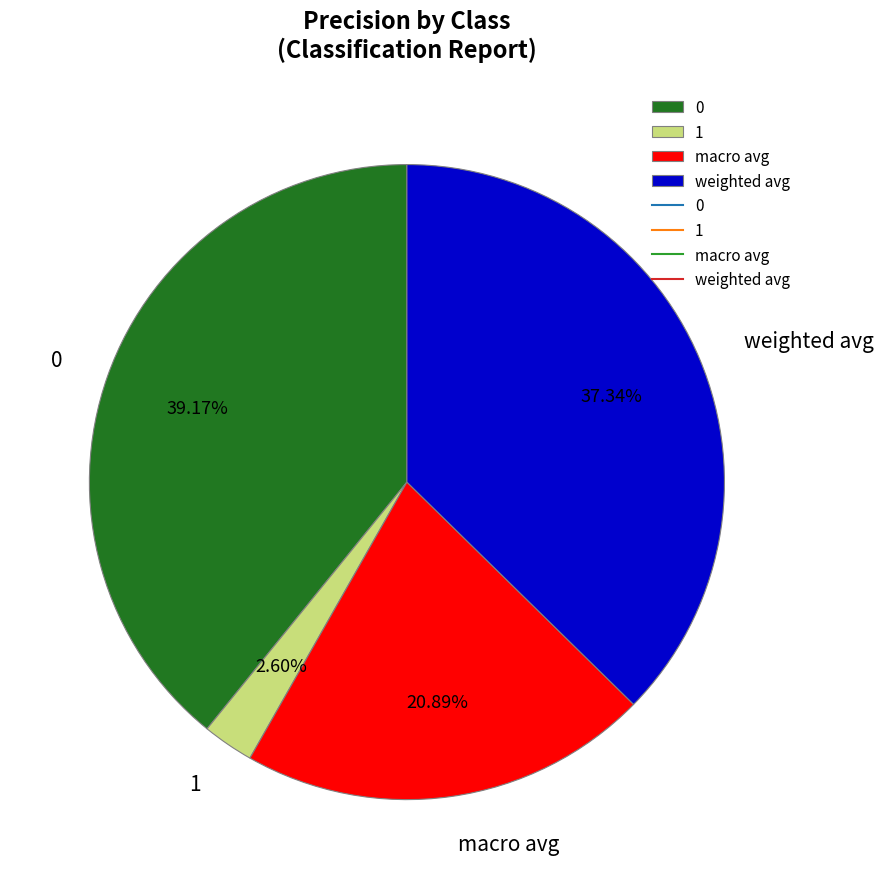

Rank the categories by value from highest to lowest.

0, weighted avg, macro avg, 1